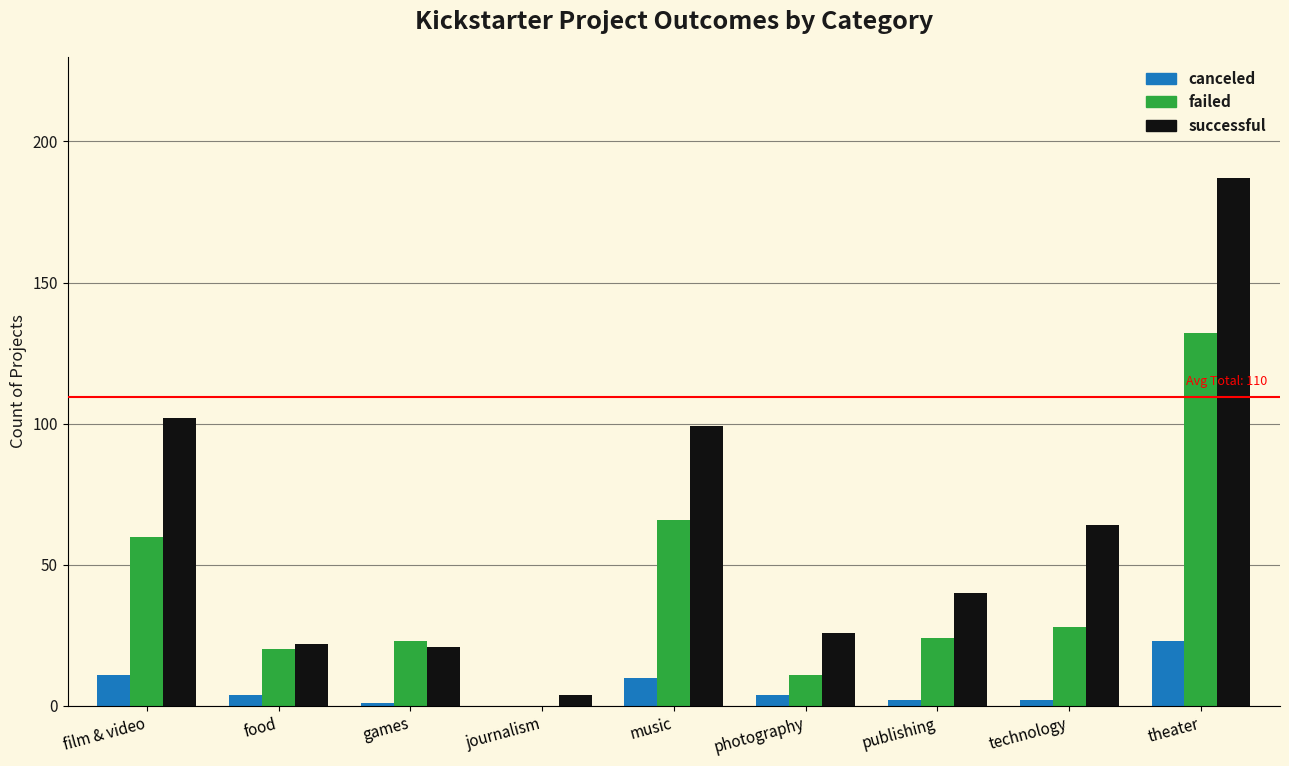

Reading left to right, transcribe all the data shown in this chart.

canceled: film & video=11	food=4	games=1	journalism=0	music=10	photography=4	publishing=2	technology=2	theater=23
failed: film & video=60	food=20	games=23	journalism=0	music=66	photography=11	publishing=24	technology=28	theater=132
successful: film & video=102	food=22	games=21	journalism=4	music=99	photography=26	publishing=40	technology=64	theater=187